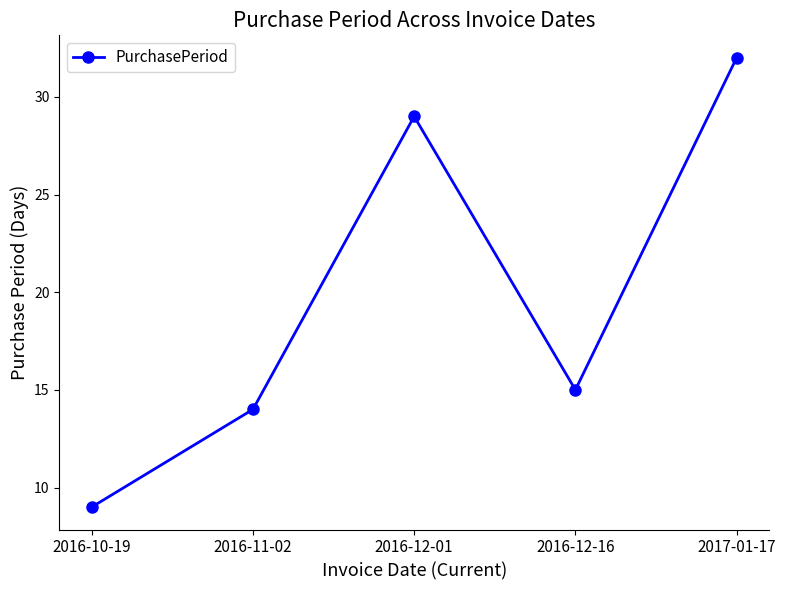

Does the chart display data point markers on the line(s)?

Yes